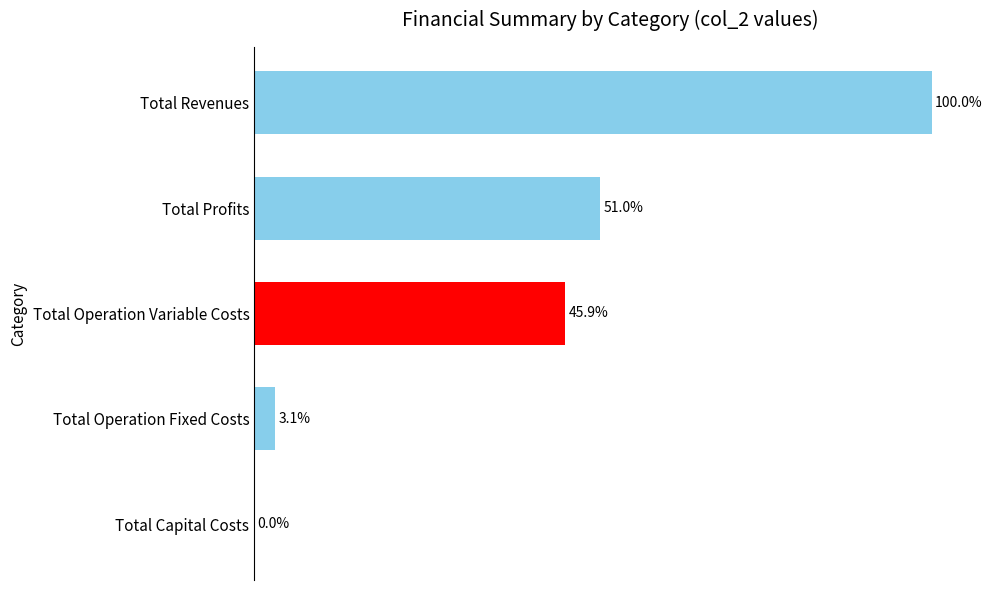

Which has a higher value, Total Profits or Total Operation Variable Costs?

Total Profits